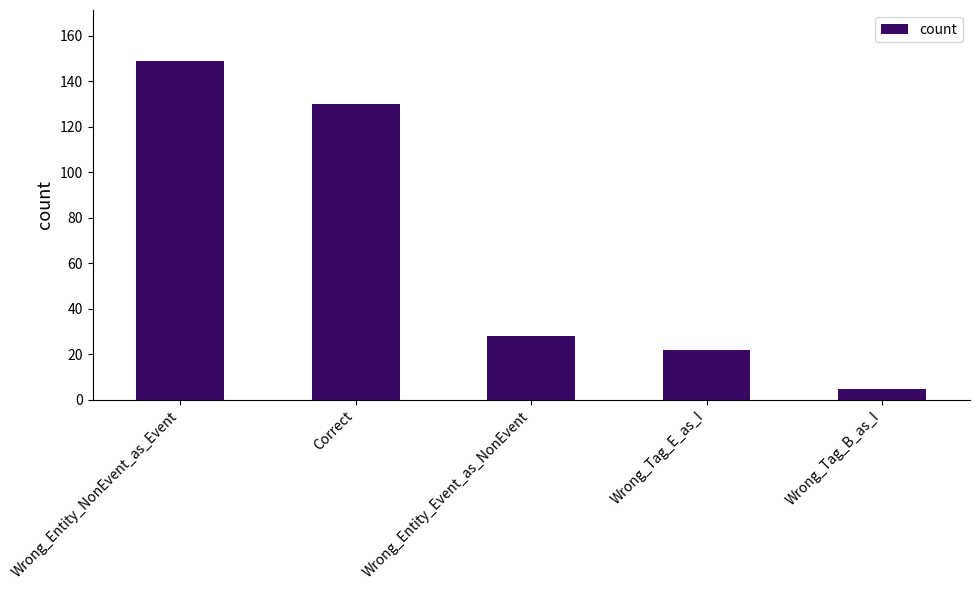

Which label corresponds to the smallest value in the chart?

Wrong_Tag_B_as_I